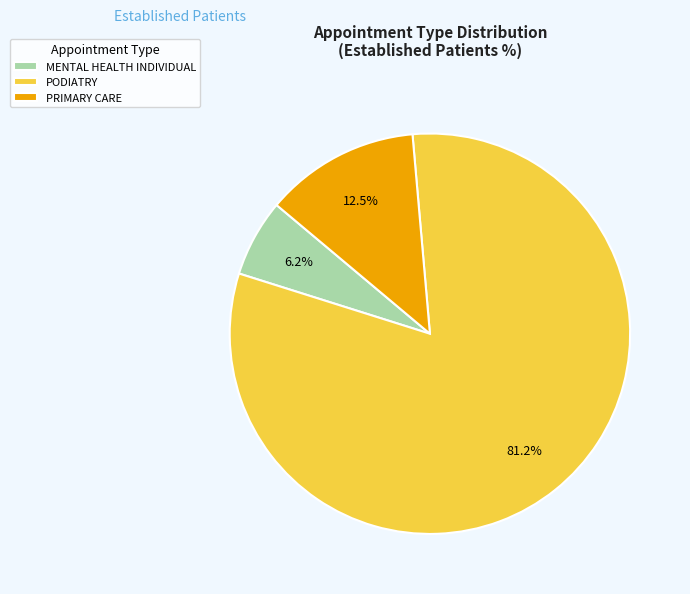

Which slice is the largest?

PODIATRY